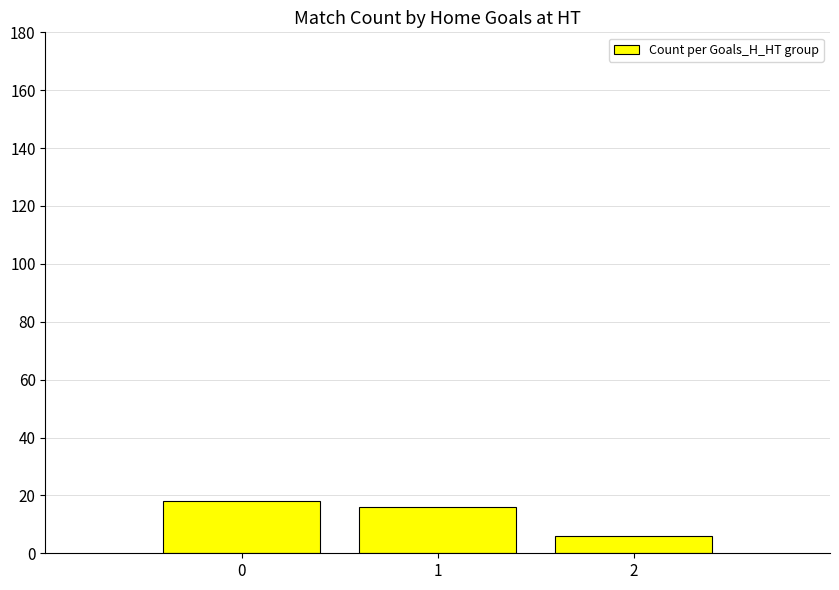

Reading left to right, list all the values displayed in this chart.

0=18	1=16	2=6